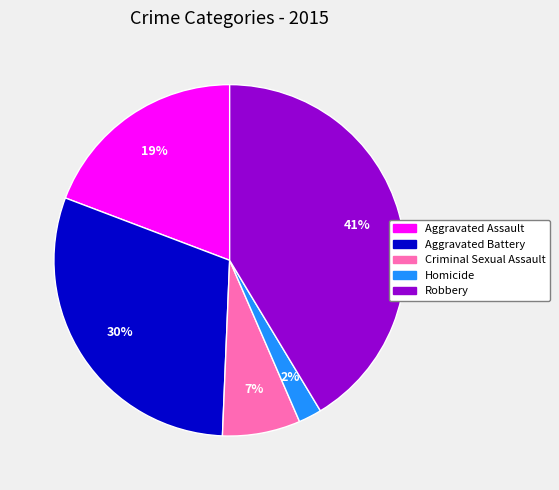

What is the largest slice in the pie chart?

Robbery